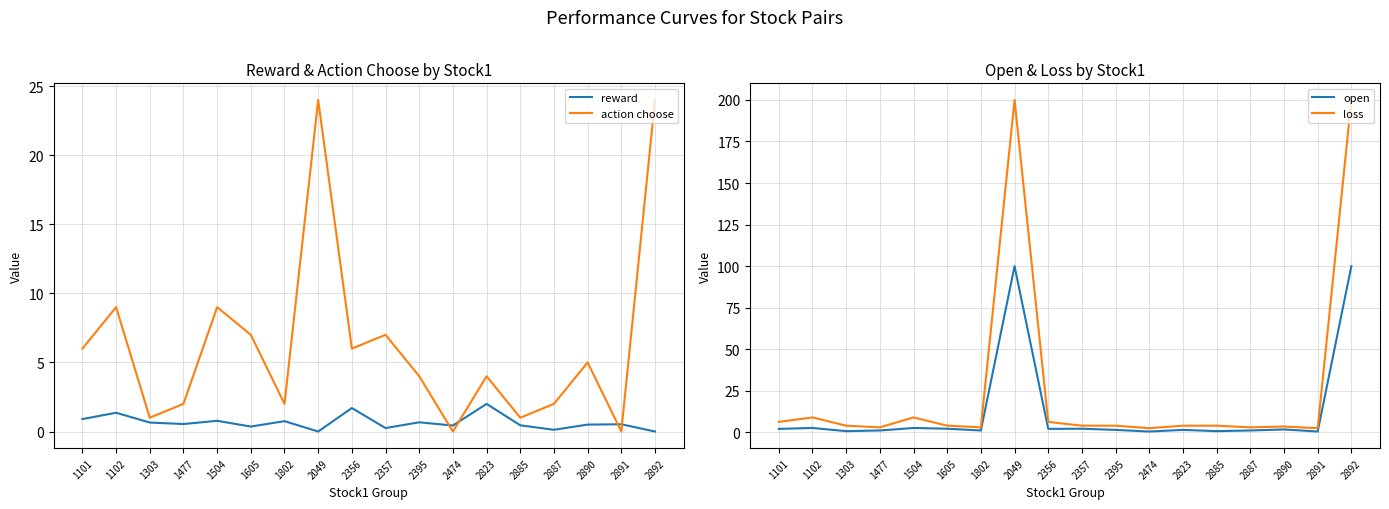

At which category does loss reach its first local peak?

1102